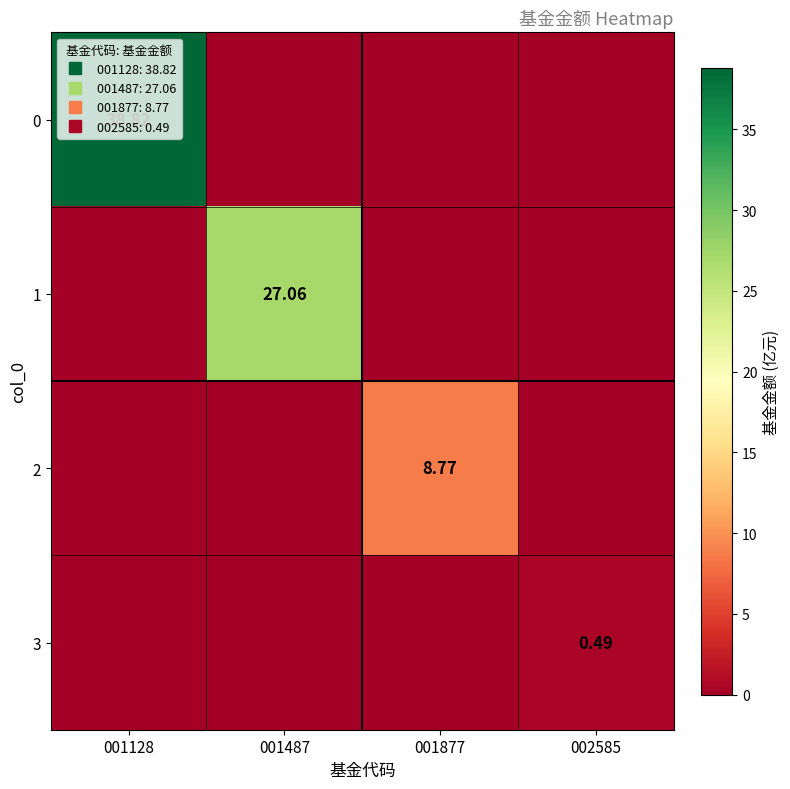

Is it true that 2 equals 0.0 at 001487?

True